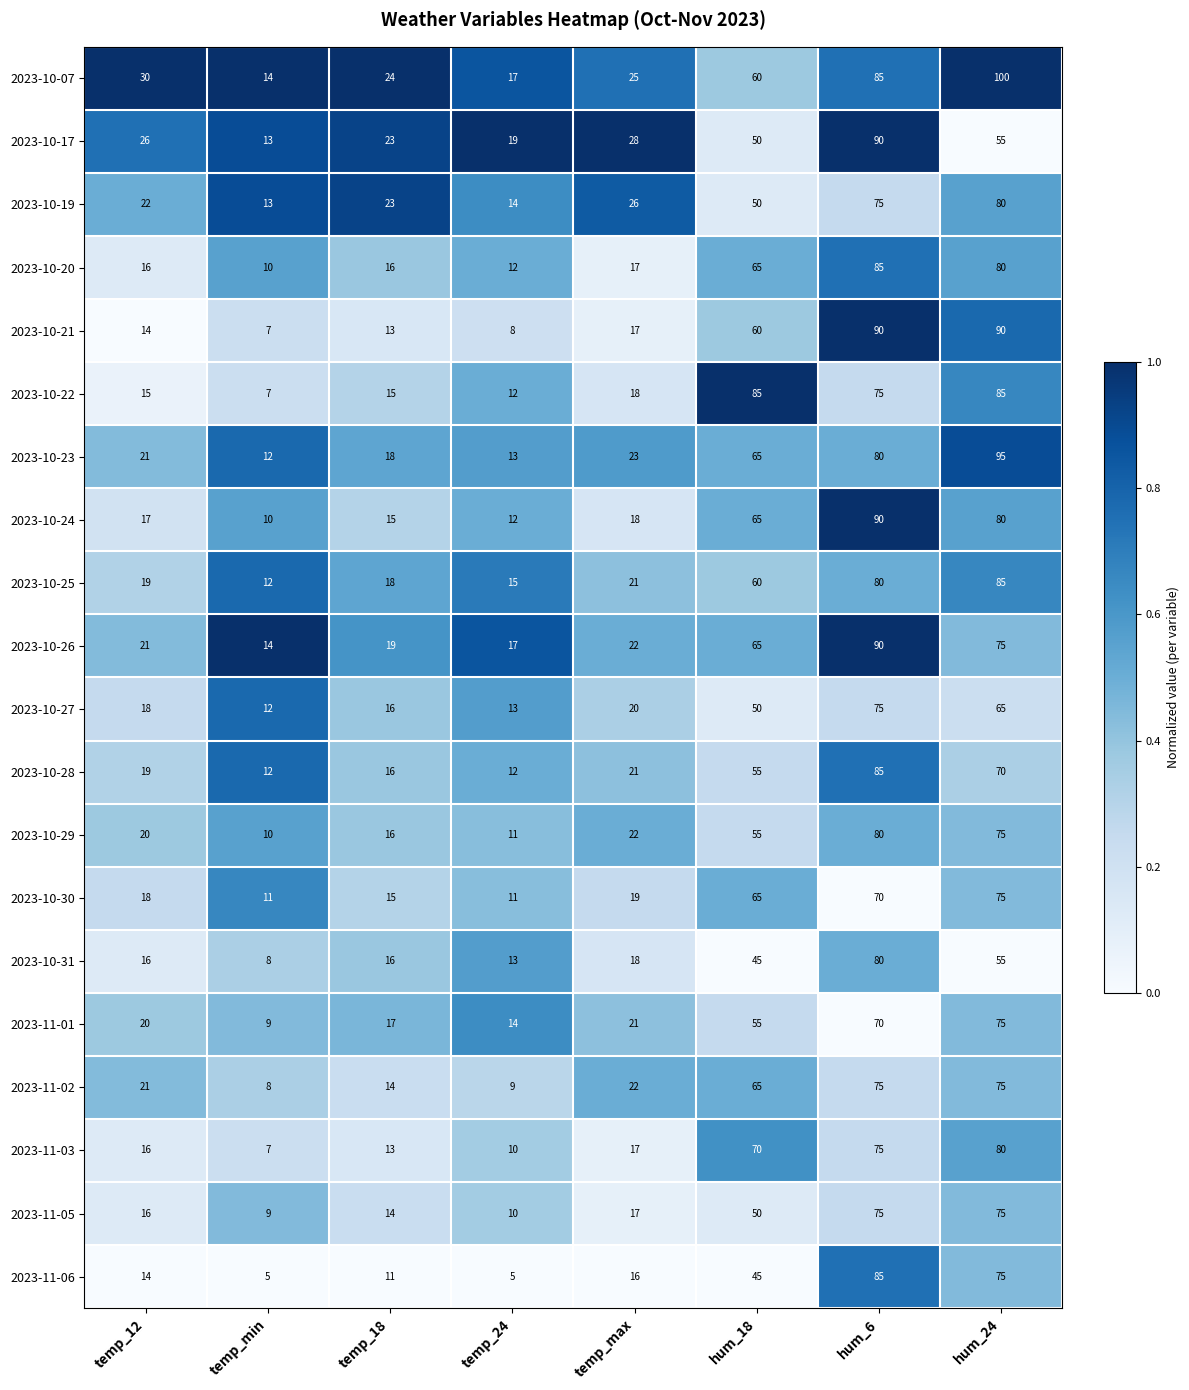

At which category is the sum across all series the highest?

hum_6